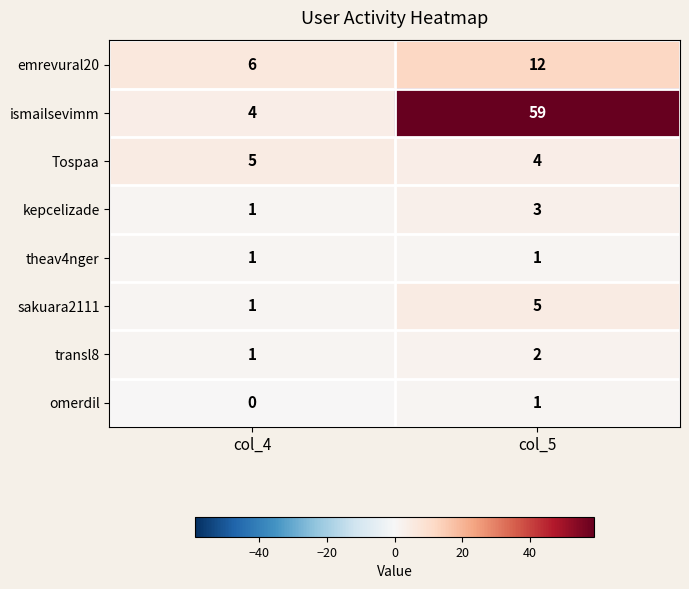

The Tospaa series shows 5 at col_4. True or false?

True